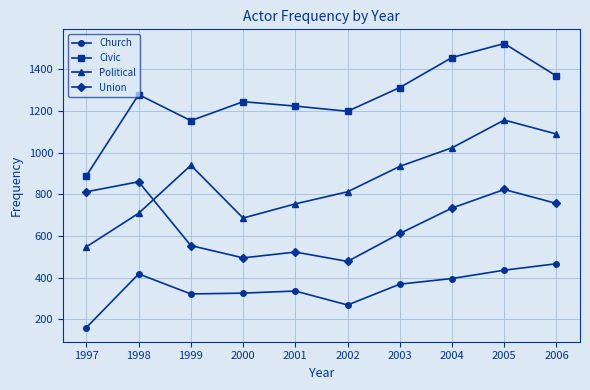

Rank the series by their average value, from highest to lowest.

Civic, Political, Union, Church